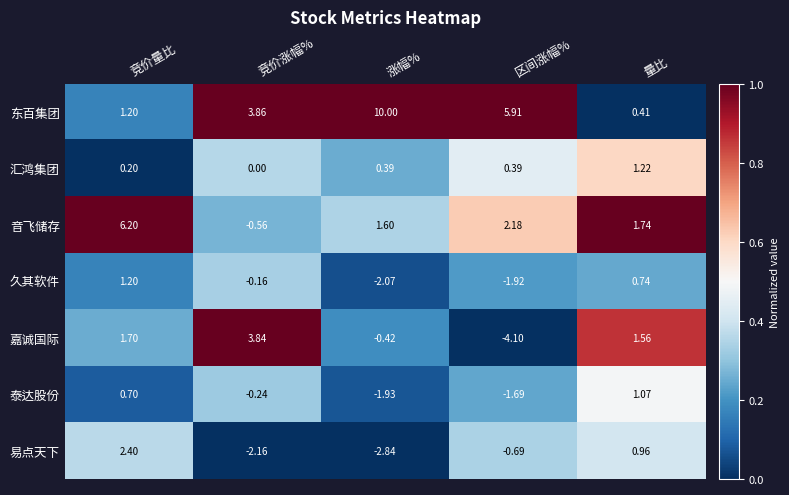

List the series in order of their peak value, highest first.

东百集团, 音飞储存, 嘉诚国际, 易点天下, 汇鸿集团, 久其软件, 泰达股份